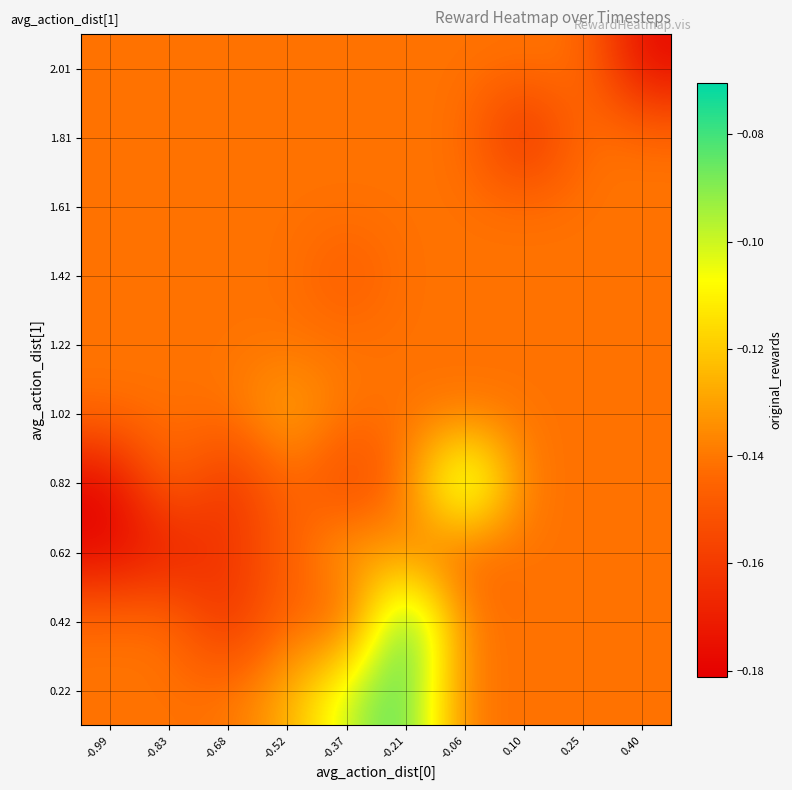

What is the minimum value shown in the chart?

-0.2